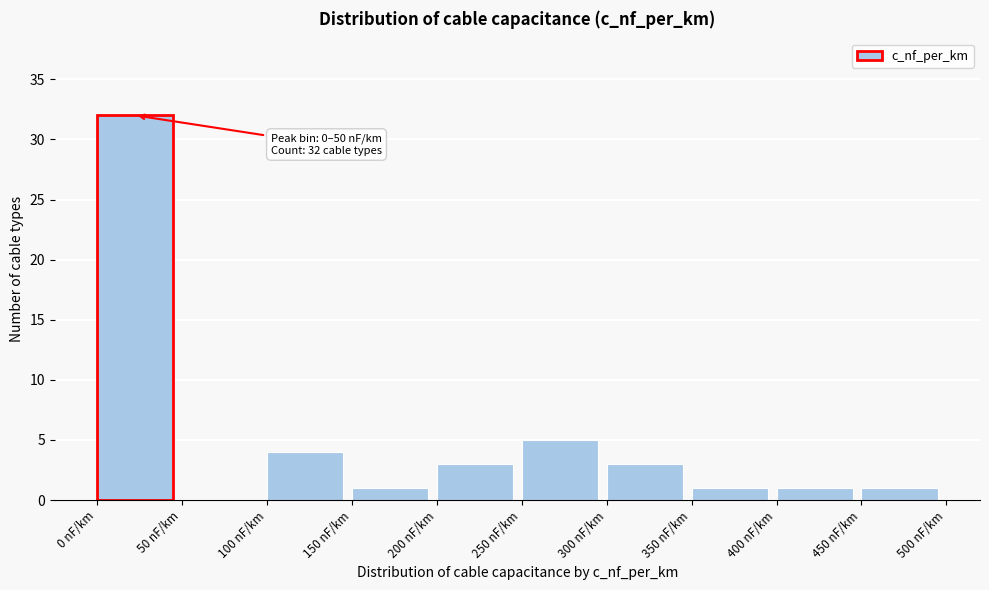

Over which range of the x-axis is the bar tallest?

0 to 50